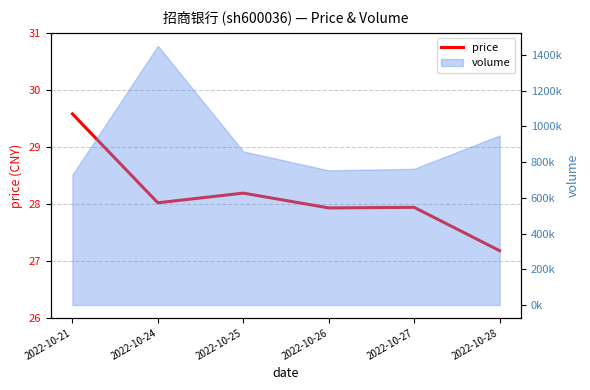

List the labels in order of value, largest first.

2022-10-21, 2022-10-25, 2022-10-24, 2022-10-27, 2022-10-26, 2022-10-28